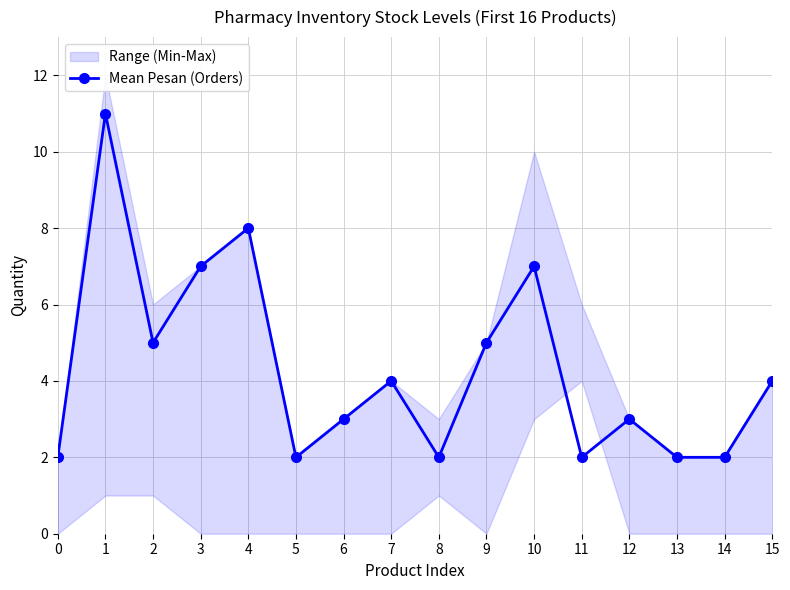

What is the difference between the maximum and minimum values?

9